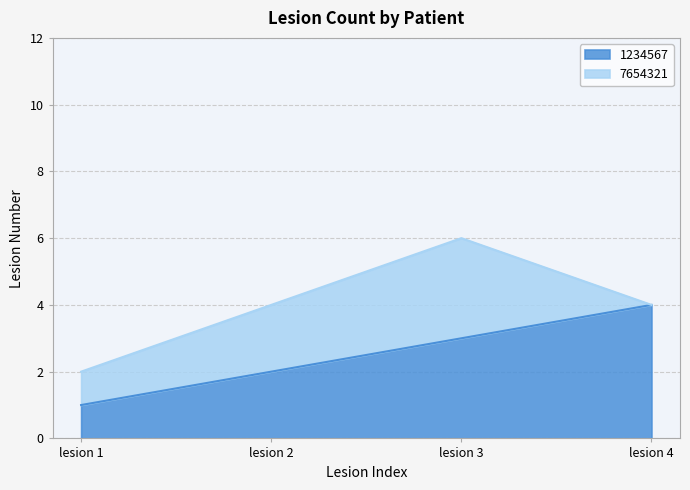

Which category has the lowest value in the 1234567 series?

lesion 1